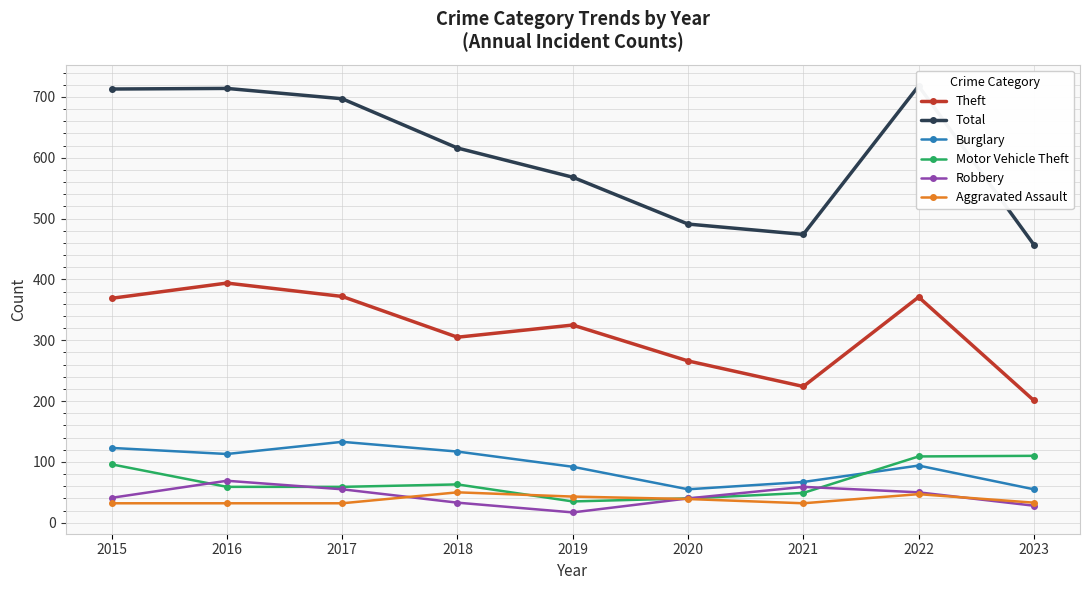

True or false: Total and Burglary cross at least once.

False